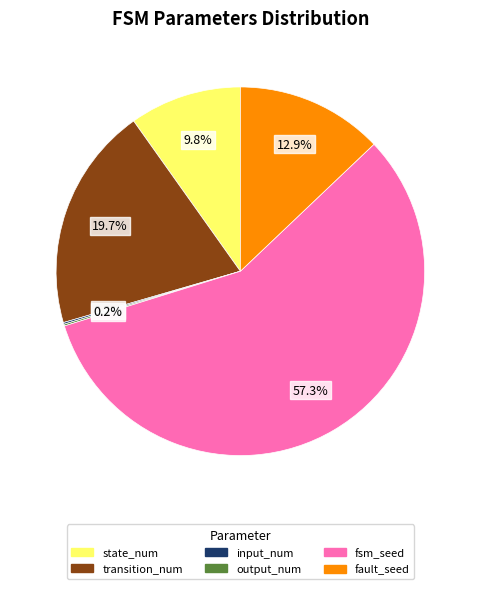

Is there any slice that represents more than half of the pie?

Yes